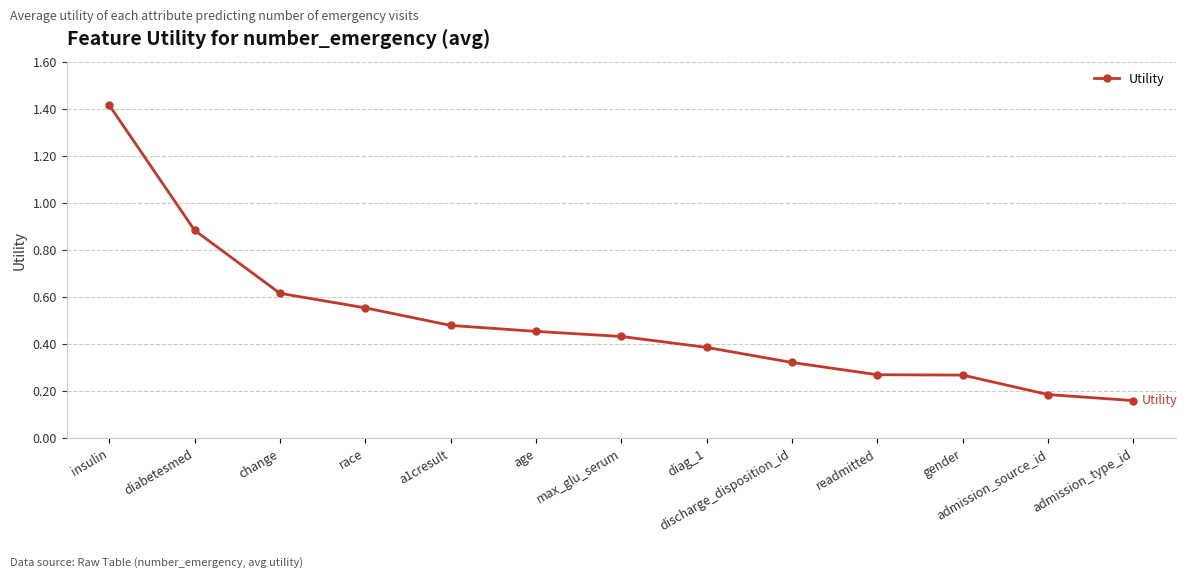

What is the difference between the maximum and minimum values?

1.3